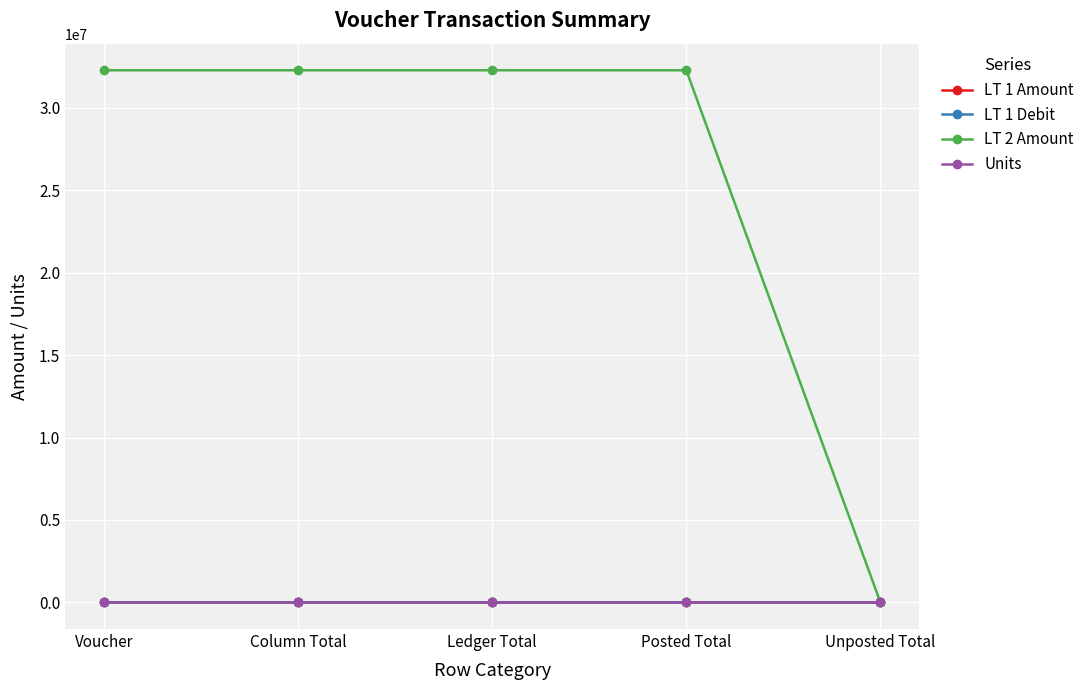

Does the chart have visible grid lines?

Yes